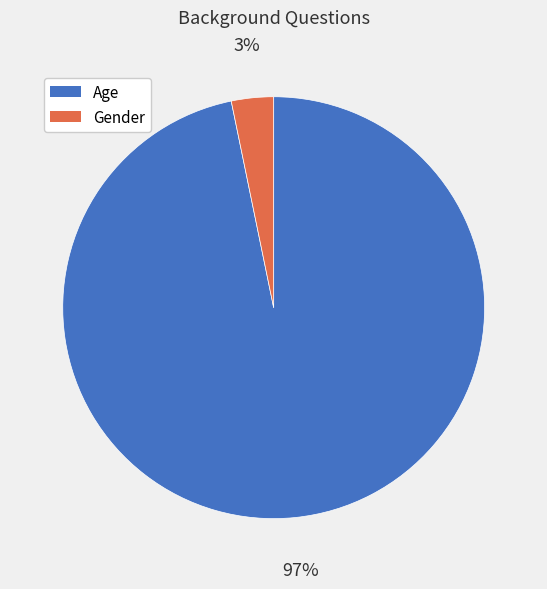

Rank the categories by value from highest to lowest.

Age, Gender